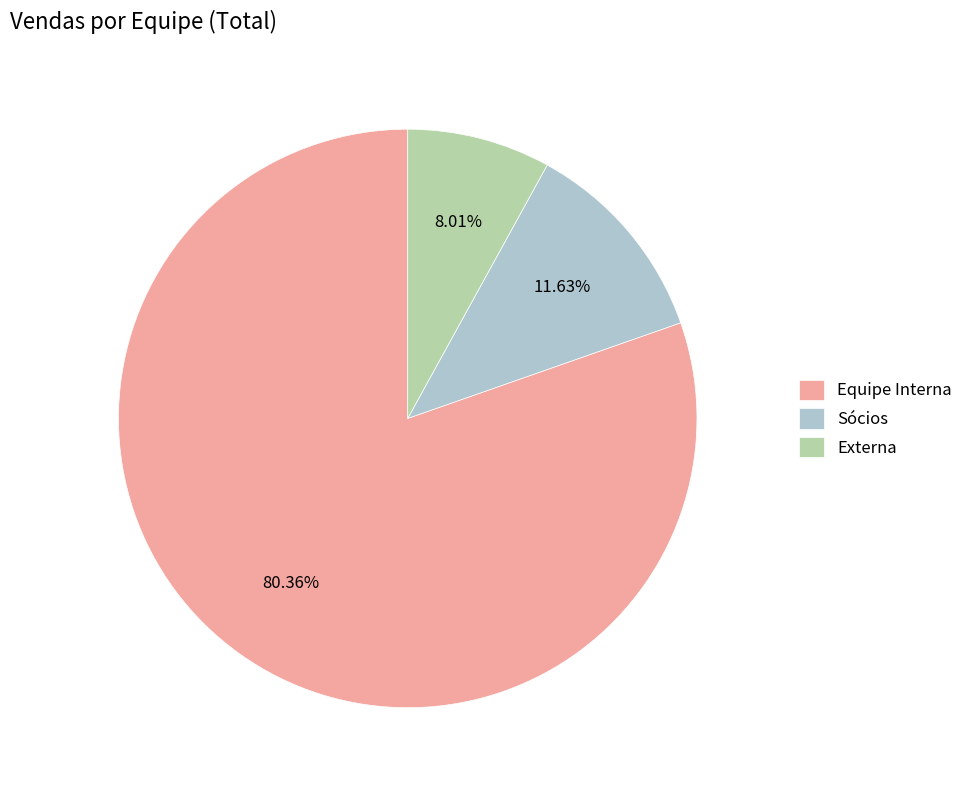

Between Sócios and Equipe Interna, which is larger?

Equipe Interna